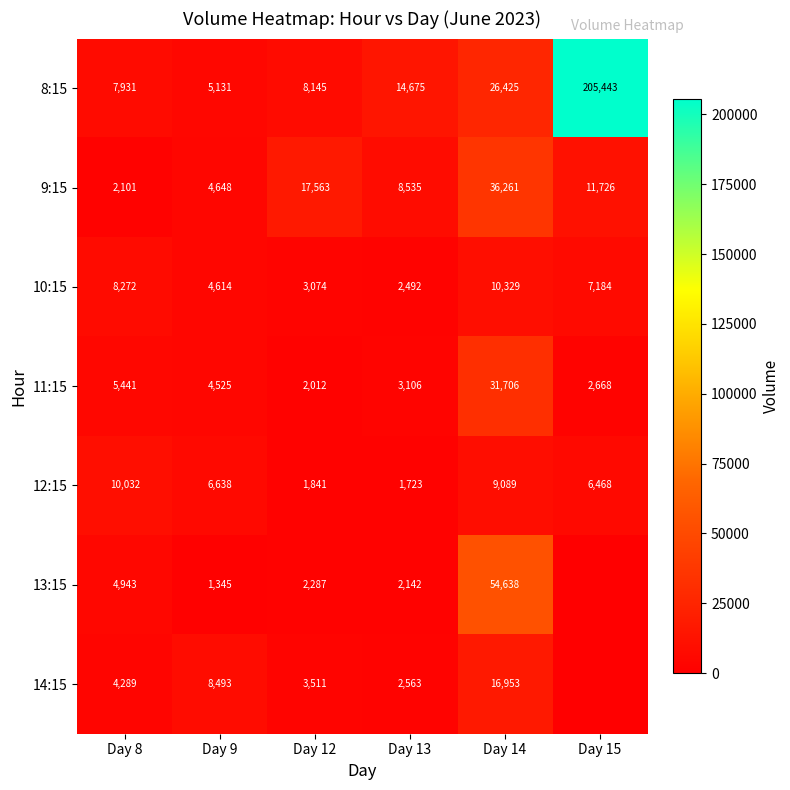

Which has a higher value, Day 13 or Day 12?

Day 13